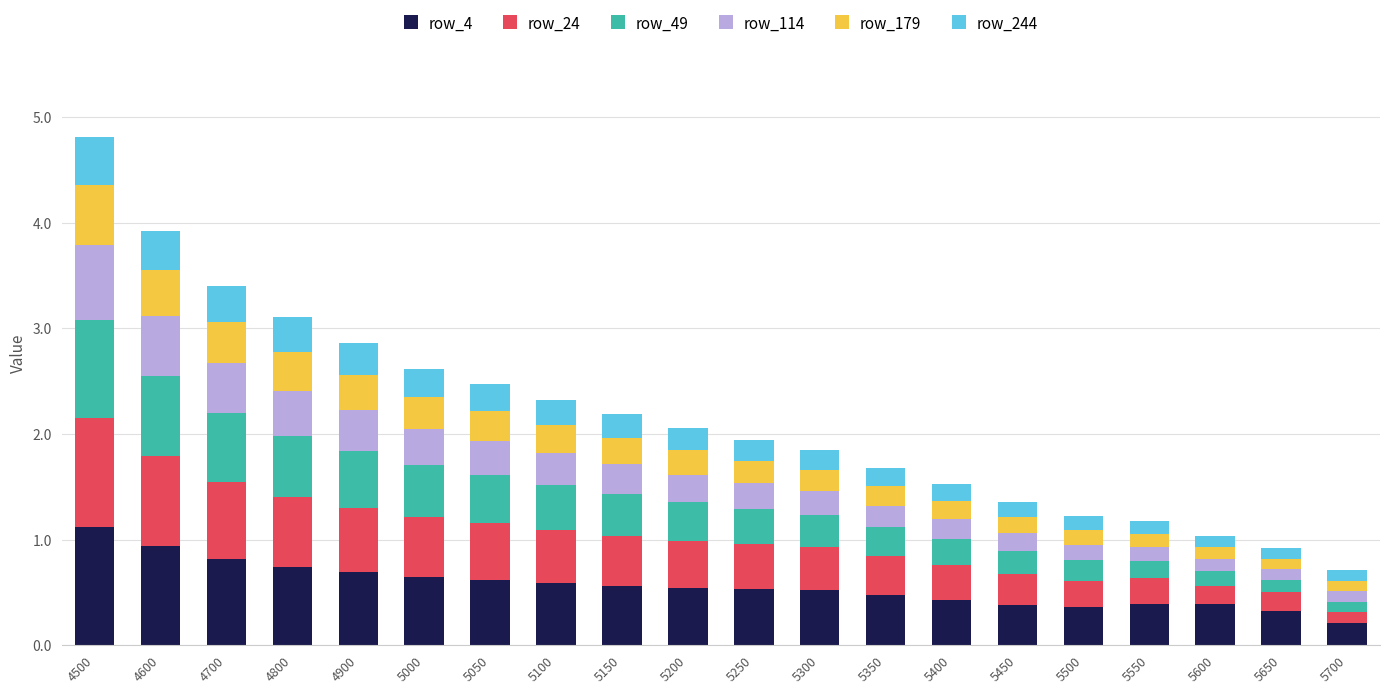

What is the difference between the maximum and second lowest values in the row_4 series?

0.8